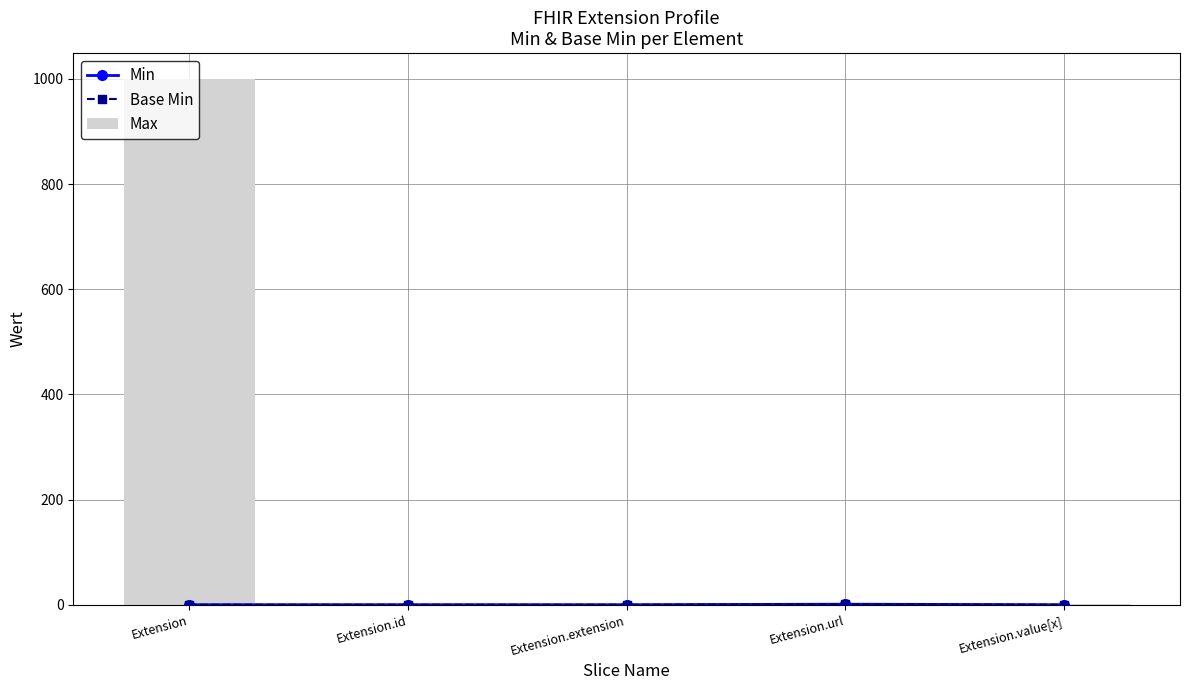

List the series in order of their peak value, highest first.

Max, Min, Base Min